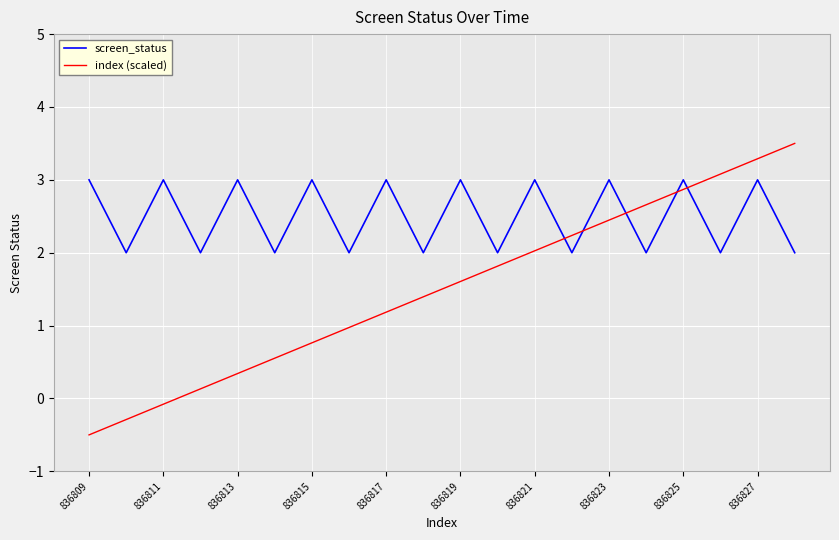

Which series has the largest total across all categories?

screen_status